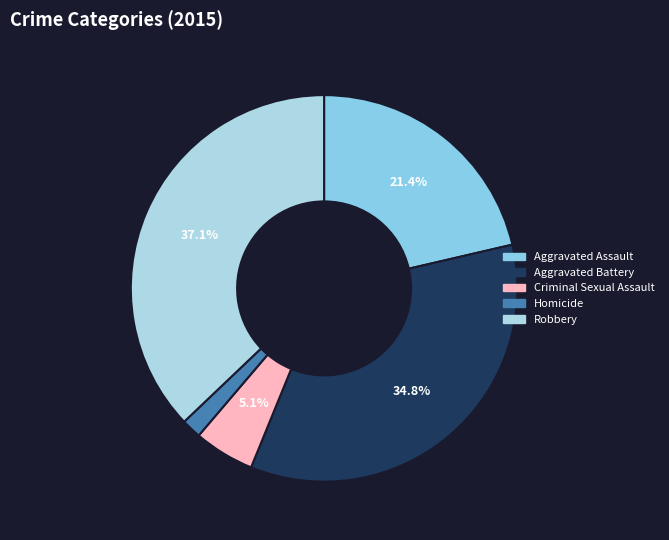

To the nearest percent, what is the difference between the Homicide and Robbery slice percentages?

35%